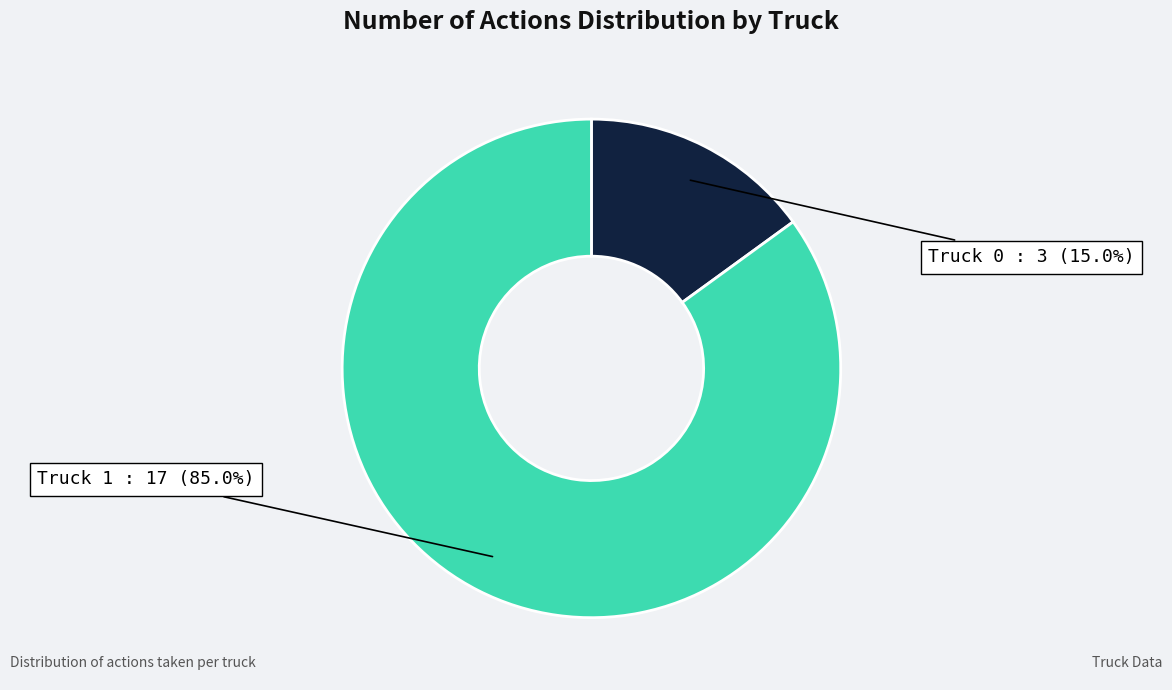

Does any single category account for the majority?

Yes